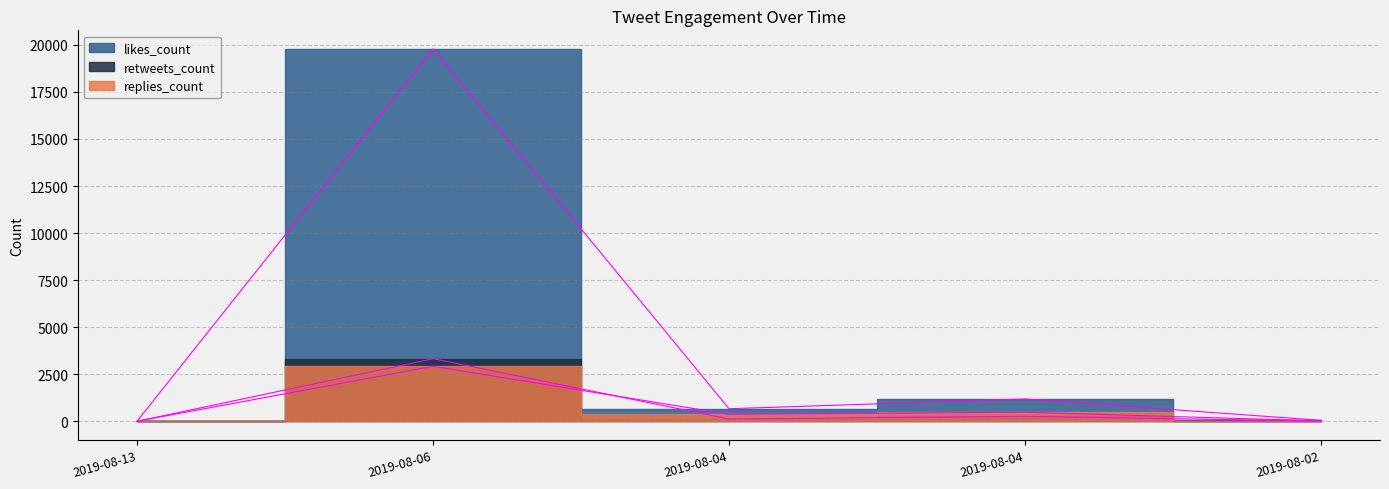

Is this an area chart (filled region under the line)?

No